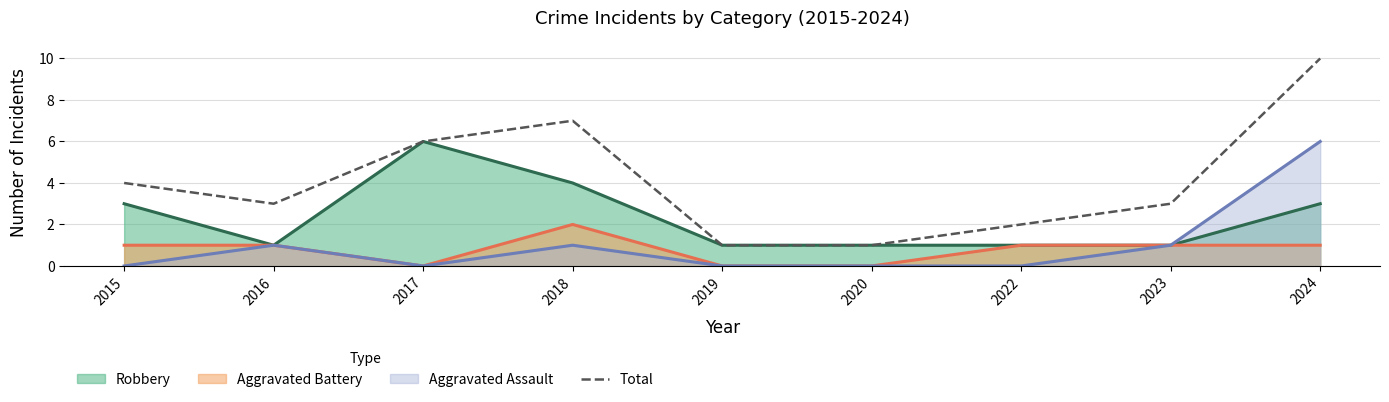

At which label does the data first exceed 3?

2015